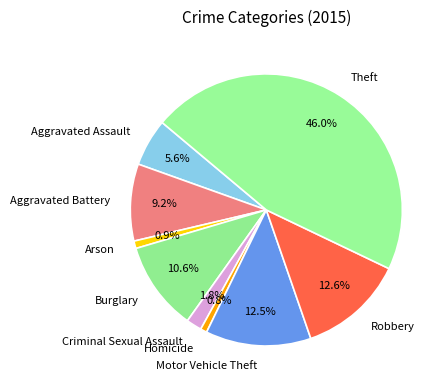

What is the ratio of the value at Motor Vehicle Theft to the value at Aggravated Assault?

2.2